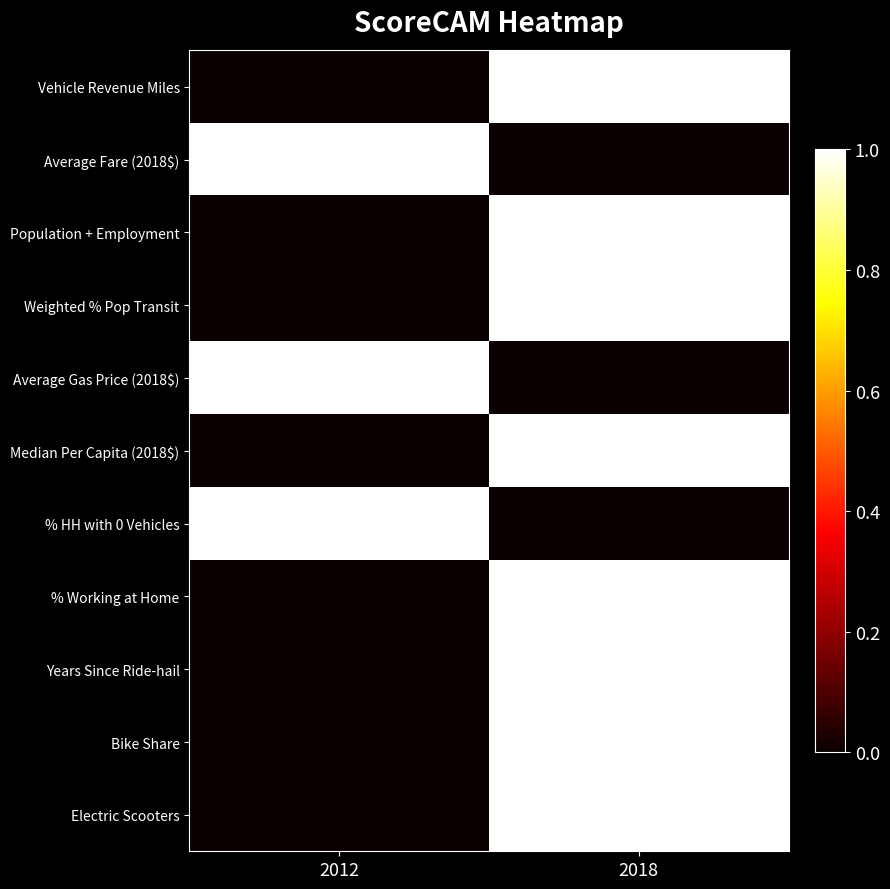

Which series changed the most between 2012 and 2018?

Vehicle Revenue Miles